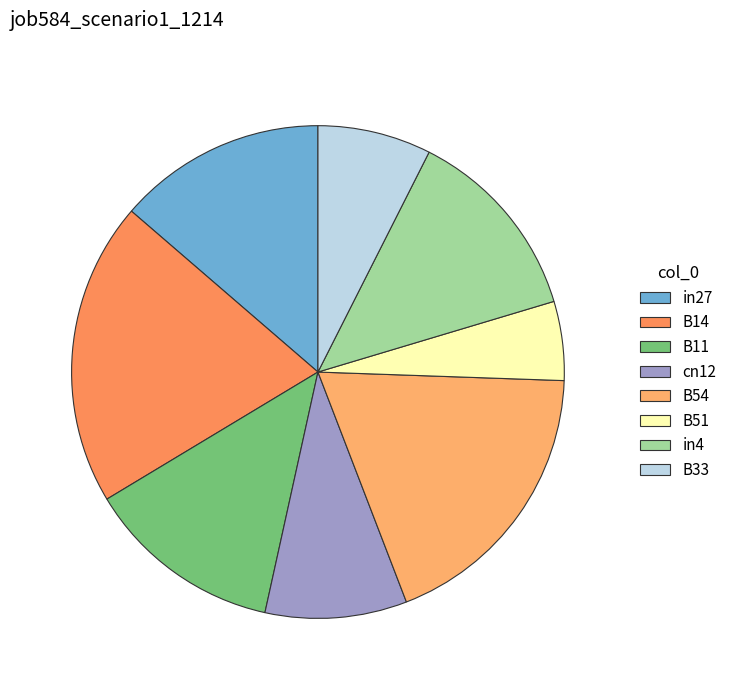

Count the number of slices in the pie.

8